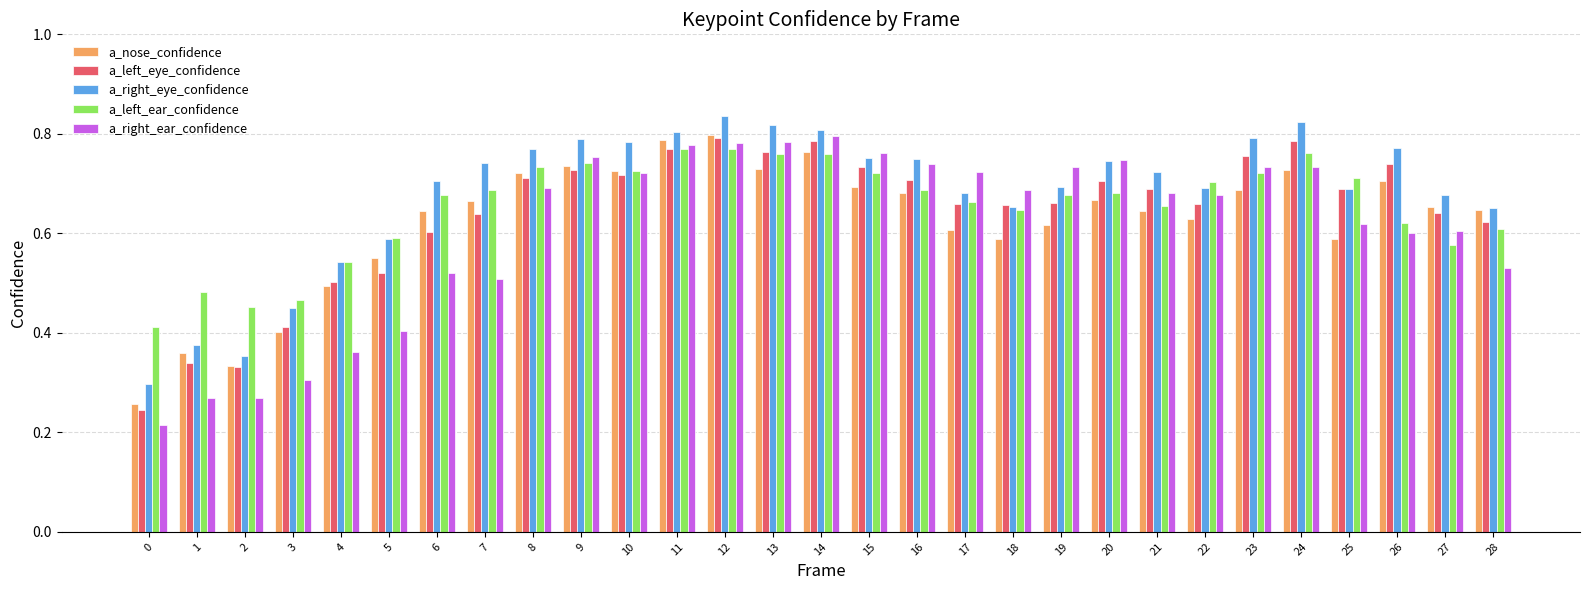

Rank the series by their average value, from lowest to highest.

a_right_ear_confidence, a_nose_confidence, a_left_eye_confidence, a_left_ear_confidence, a_right_eye_confidence